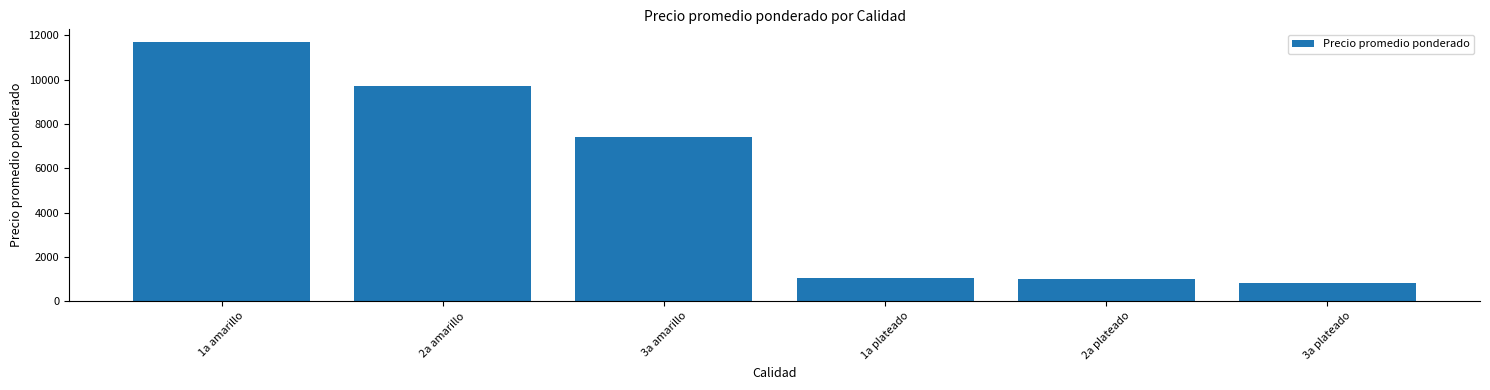

The value at 2a amarillo is 9700. True or false?

True